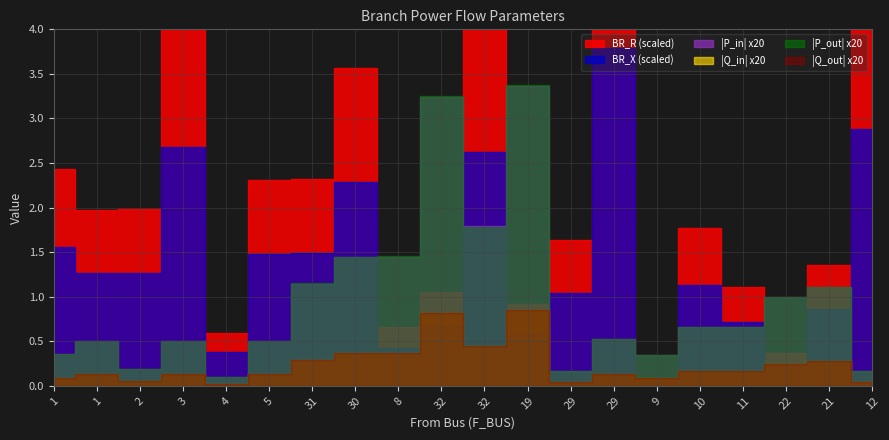

What is the total value across all series at 11?

1.2